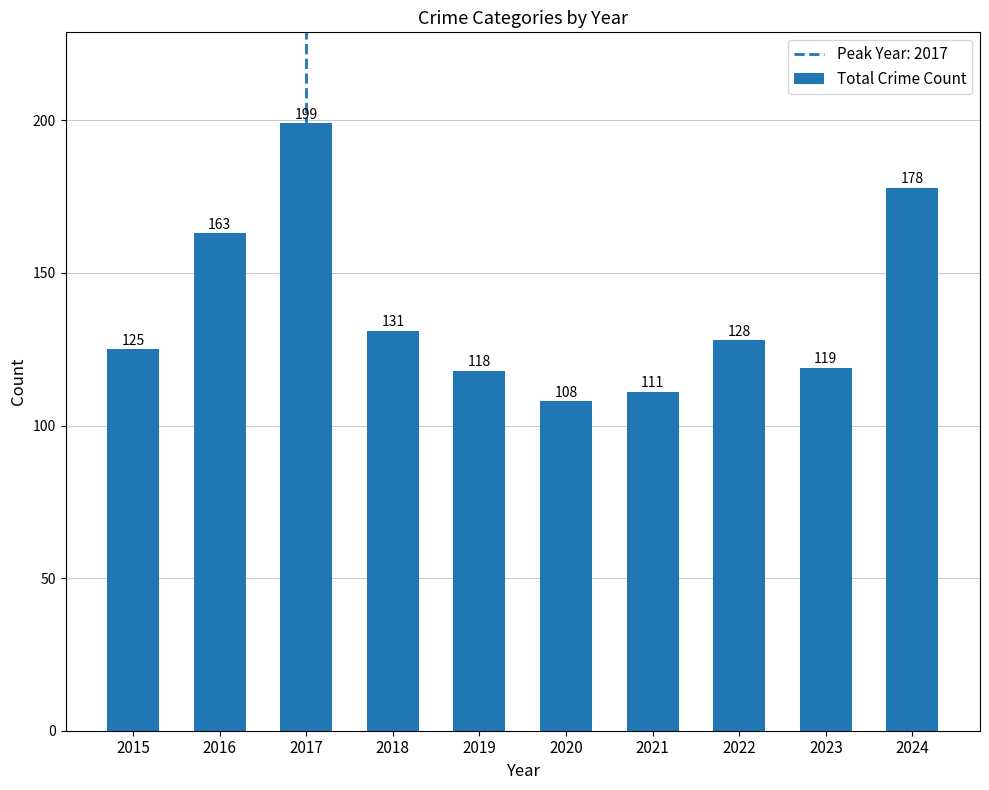

Approximately how many times larger is the value at 2024 compared to 2019?

1.5